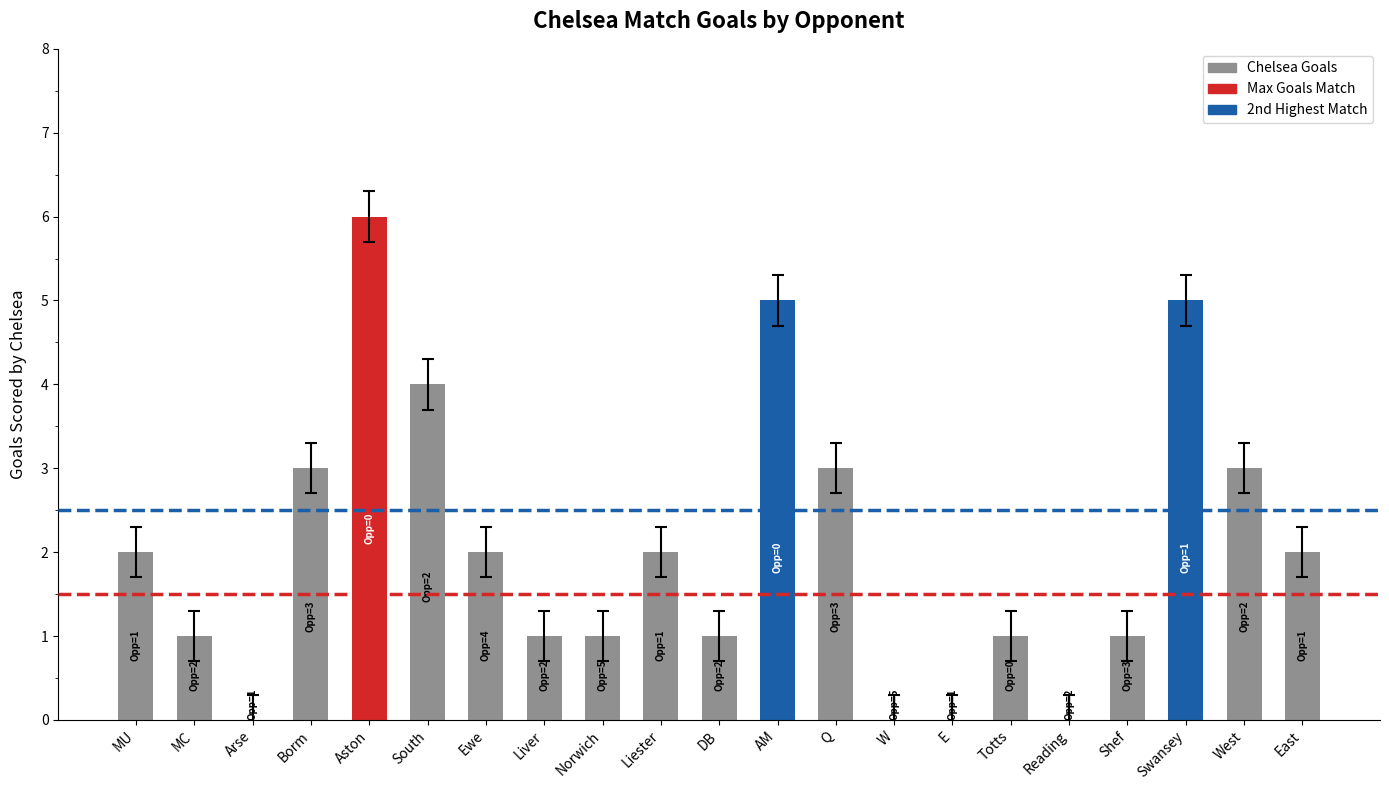

Which has a higher value, Reading or Norwich?

Norwich